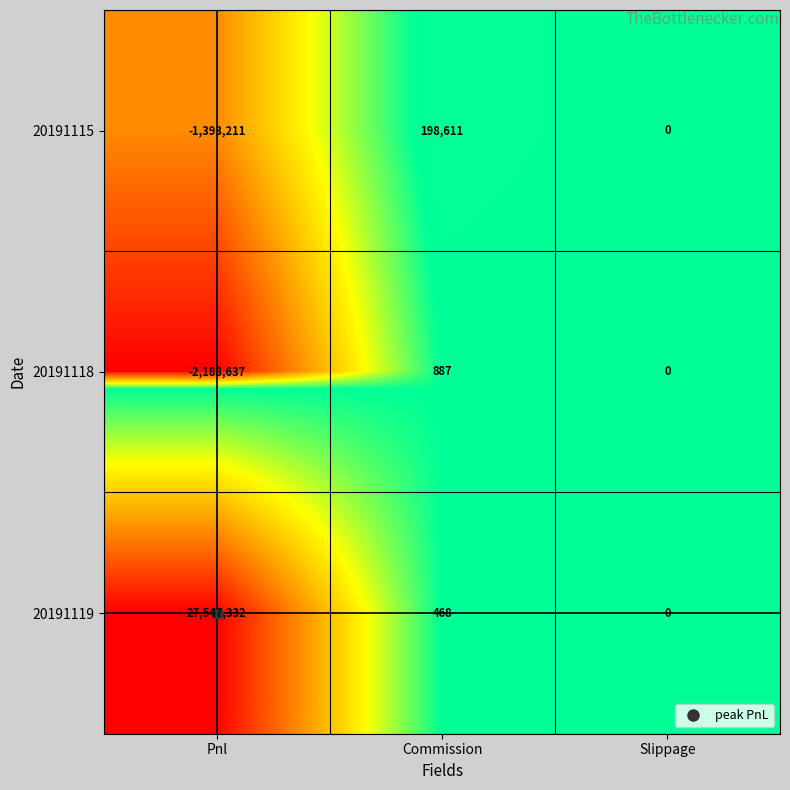

At which category does the chart reach its peak across all series?

Pnl